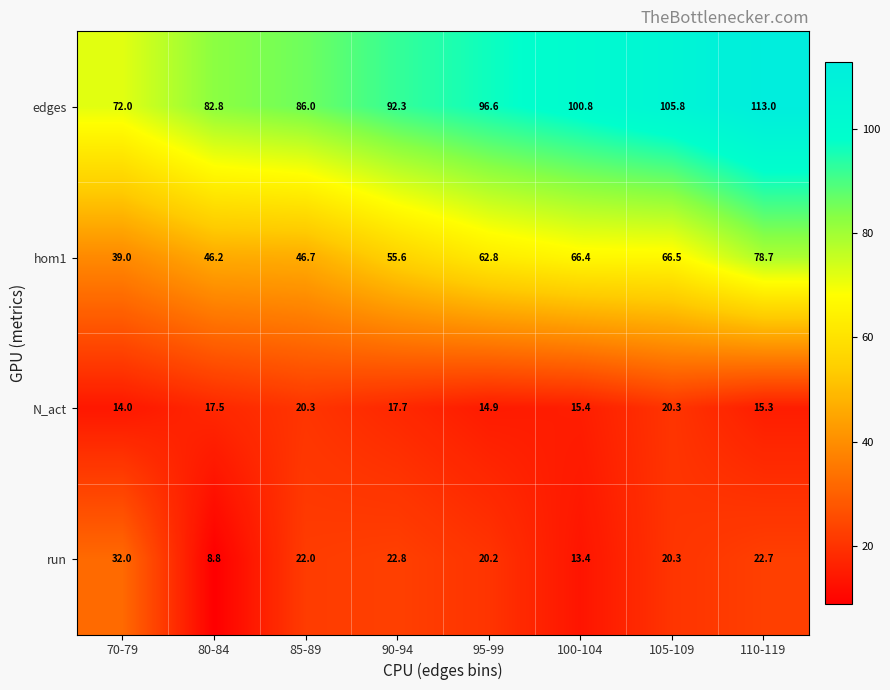

At which label does run first exceed 22?

70-79